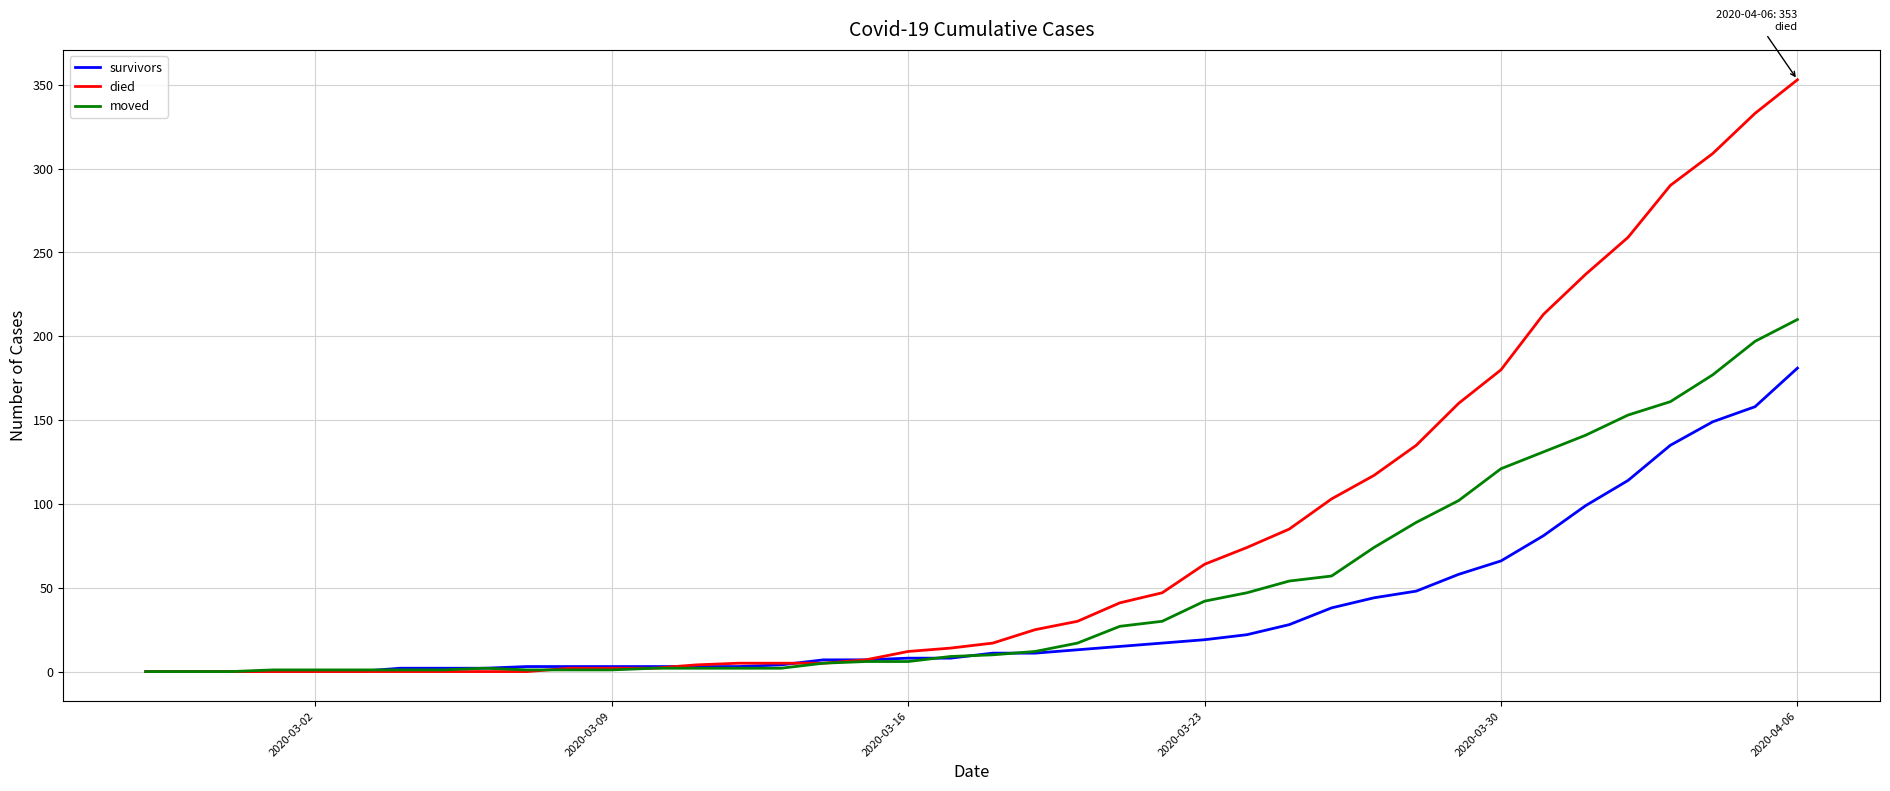

Which series has the widest spread of values?

died